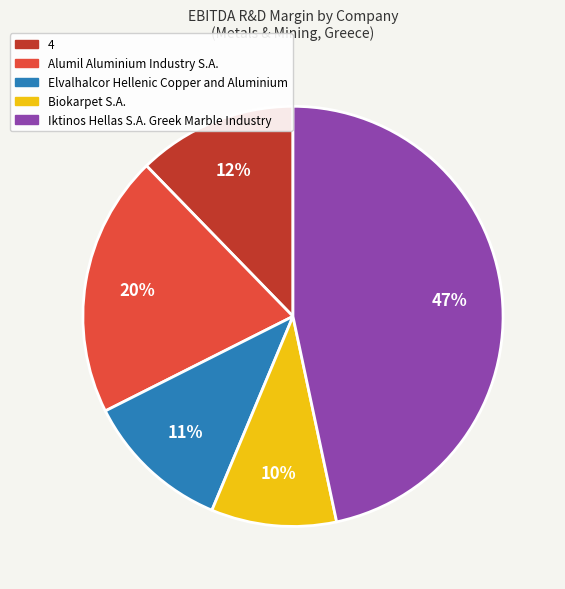

Rank the categories by value from lowest to highest.

Biokarpet S.A., Elvalhalcor Hellenic Copper and Aluminium, 4, Alumil Aluminium Industry S.A., Iktinos Hellas S.A. Greek Marble Industry